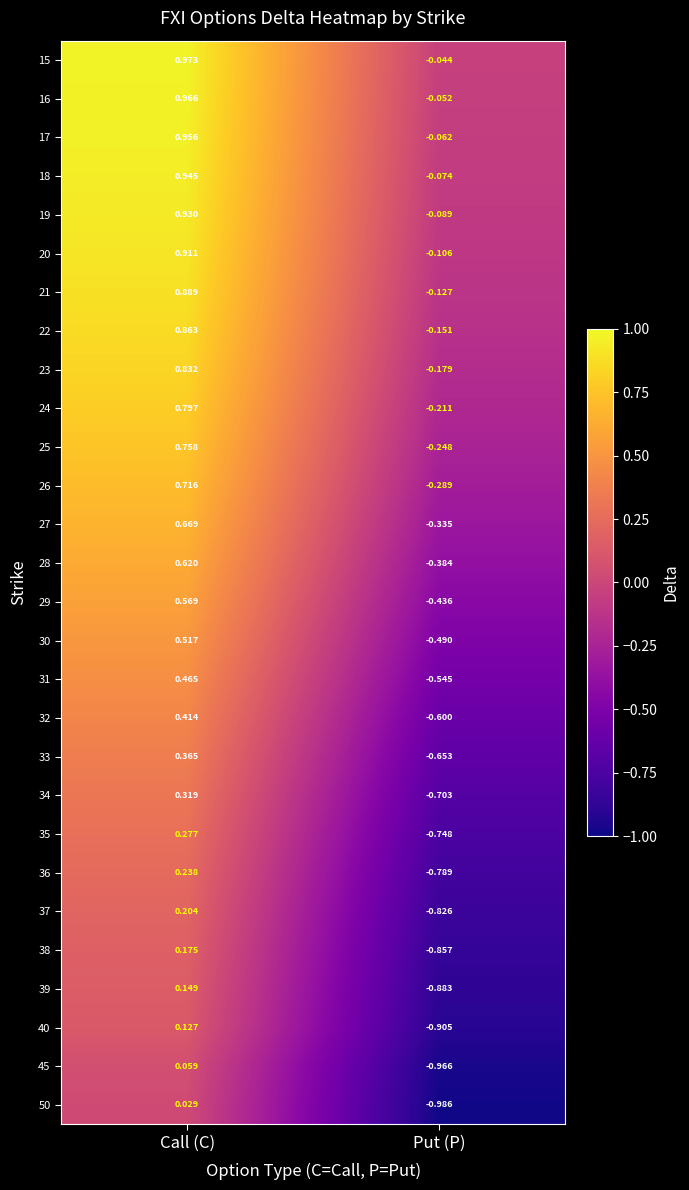

Where is 27 nearest to the value 0?

Put (P)